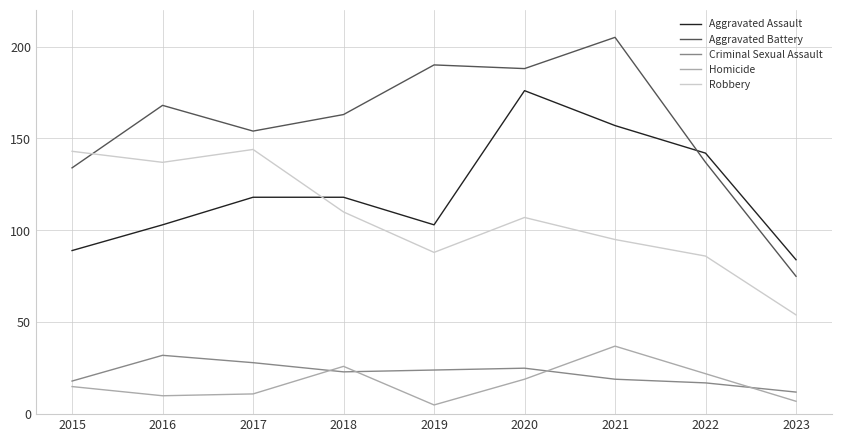

What is the spread (max minus min) of values at 2018?

140